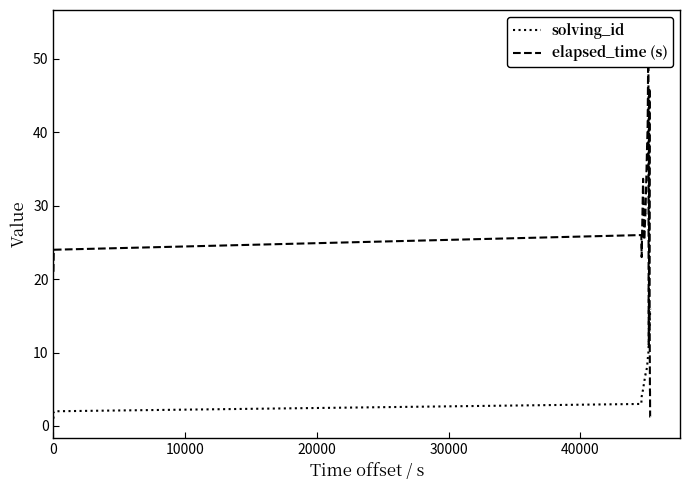

What is the sum of all solving_id values?

281